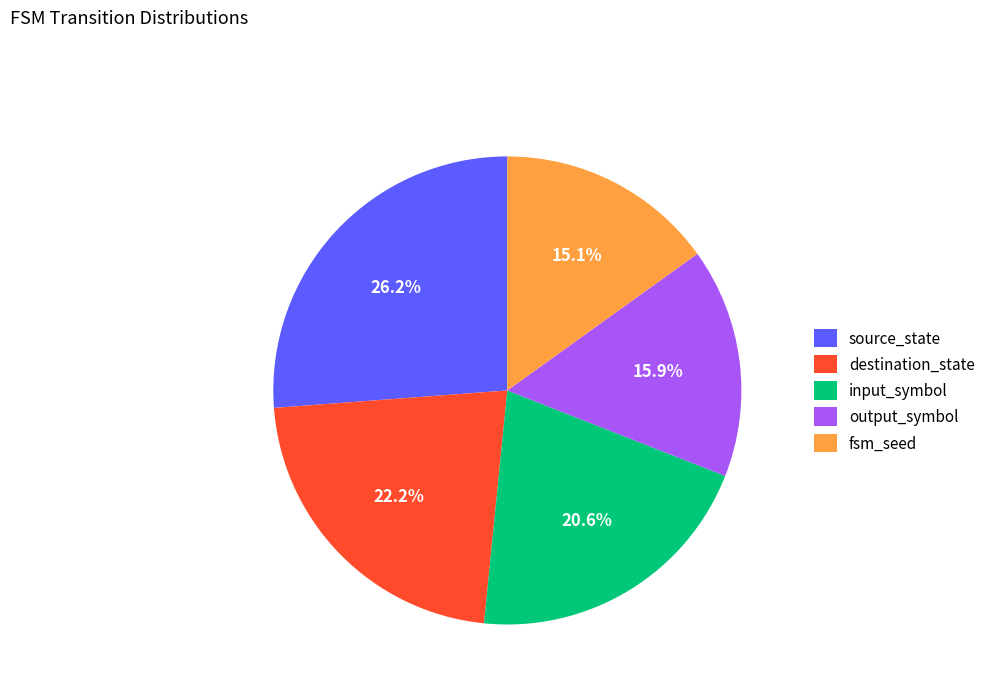

What is the largest slice in the pie chart?

source_state